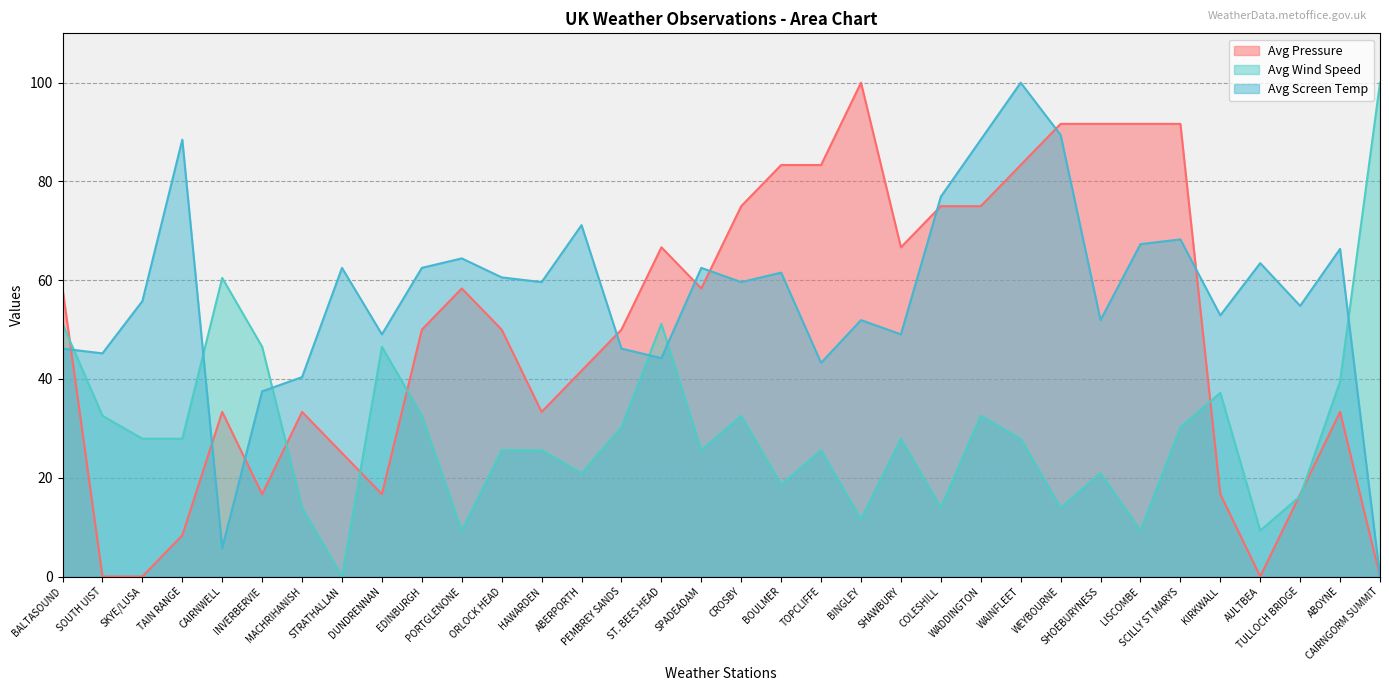

Reading left to right, list all the values displayed in this chart.

Avg Pressure: BALTASOUND=58.3	SOUTH UIST=0.0	SKYE/LUSA=0.0	TAIN RANGE=8.3	CAIRNWELL=33.3	INVERBERVIE=16.7	MACHRIHANISH=33.3	STRATHALLAN=25.0	DUNDRENNAN=16.7	EDINBURGH=50.0	PORTGLENONE=58.3	ORLOCK HEAD=50.0	HAWARDEN=33.3	ABERPORTH=41.7	PEMBREY SANDS=50.0	ST. BEES HEAD=66.7	SPADEADAM=58.3	CROSBY=75.0	BOULMER=83.3	TOPCLIFFE=83.3	BINGLEY=100.0	SHAWBURY=66.7	COLESHILL=75.0	WADDINGTON=75.0	WAINFLEET=83.3	WEYBOURNE=91.7	SHOEBURYNESS=91.7	LISCOMBE=91.7	SCILLY ST MARYS=91.7	KIRKWALL=16.7	AULTBEA=0.0	TULLOCH BRIDGE=16.7	ABOYNE=33.3	CAIRNGORM SUMMIT=0.0
Avg Wind Speed: BALTASOUND=51.2	SOUTH UIST=32.6	SKYE/LUSA=27.9	TAIN RANGE=27.9	CAIRNWELL=60.5	INVERBERVIE=46.5	MACHRIHANISH=14.0	STRATHALLAN=0.0	DUNDRENNAN=46.5	EDINBURGH=32.6	PORTGLENONE=9.3	ORLOCK HEAD=25.6	HAWARDEN=25.6	ABERPORTH=20.9	PEMBREY SANDS=30.2	ST. BEES HEAD=51.2	SPADEADAM=25.6	CROSBY=32.6	BOULMER=18.6	TOPCLIFFE=25.6	BINGLEY=11.6	SHAWBURY=27.9	COLESHILL=14.0	WADDINGTON=32.6	WAINFLEET=27.9	WEYBOURNE=14.0	SHOEBURYNESS=20.9	LISCOMBE=9.3	SCILLY ST MARYS=30.2	KIRKWALL=37.2	AULTBEA=9.3	TULLOCH BRIDGE=16.3	ABOYNE=39.5	CAIRNGORM SUMMIT=100.0
Avg Screen Temp: BALTASOUND=46.2	SOUTH UIST=45.2	SKYE/LUSA=55.8	TAIN RANGE=88.5	CAIRNWELL=5.8	INVERBERVIE=37.5	MACHRIHANISH=40.4	STRATHALLAN=62.5	DUNDRENNAN=49.0	EDINBURGH=62.5	PORTGLENONE=64.4	ORLOCK HEAD=60.6	HAWARDEN=59.6	ABERPORTH=71.2	PEMBREY SANDS=46.2	ST. BEES HEAD=44.2	SPADEADAM=62.5	CROSBY=59.6	BOULMER=61.5	TOPCLIFFE=43.3	BINGLEY=51.9	SHAWBURY=49.0	COLESHILL=76.9	WADDINGTON=88.5	WAINFLEET=100.0	WEYBOURNE=89.4	SHOEBURYNESS=51.9	LISCOMBE=67.3	SCILLY ST MARYS=68.3	KIRKWALL=52.9	AULTBEA=63.5	TULLOCH BRIDGE=54.8	ABOYNE=66.3	CAIRNGORM SUMMIT=0.0